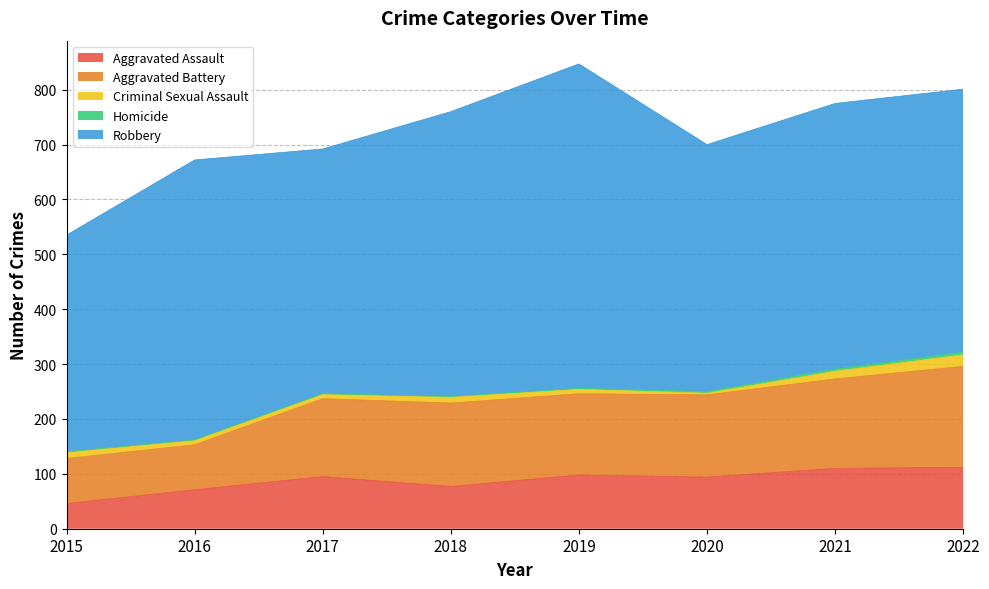

True or false: Criminal Sexual Assault has a value of 9 at 2021.

False